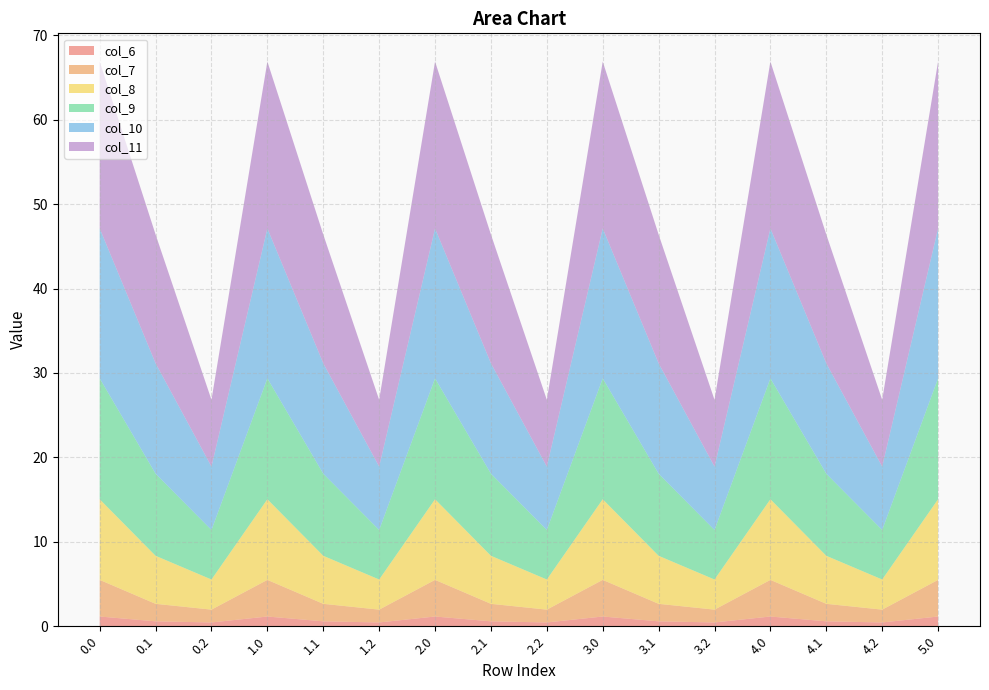

Reading left to right, transcribe all the data shown in this chart.

col_6: 1.2	0.6	0.4	1.2	0.6	0.4	1.2	0.6	0.4	1.2	0.6	0.4	1.2	0.6	0.4	1.2
col_7: 4.3	2.1	1.5	4.3	2.1	1.5	4.3	2.1	1.5	4.3	2.1	1.5	4.3	2.1	1.5	4.3
col_8: 9.6	5.7	3.6	9.6	5.7	3.6	9.6	5.7	3.6	9.6	5.7	3.6	9.6	5.7	3.6	9.6
col_9: 14.3	9.7	5.9	14.3	9.7	5.9	14.3	9.7	5.9	14.3	9.7	5.9	14.3	9.7	5.9	14.3
col_10: 17.8	13.1	7.5	17.8	13.1	7.5	17.8	13.1	7.5	17.8	13.1	7.5	17.8	13.1	7.5	17.8
col_11: 19.8	15.3	7.9	19.8	15.3	7.9	19.8	15.3	7.9	19.8	15.3	7.9	19.8	15.3	7.9	19.8